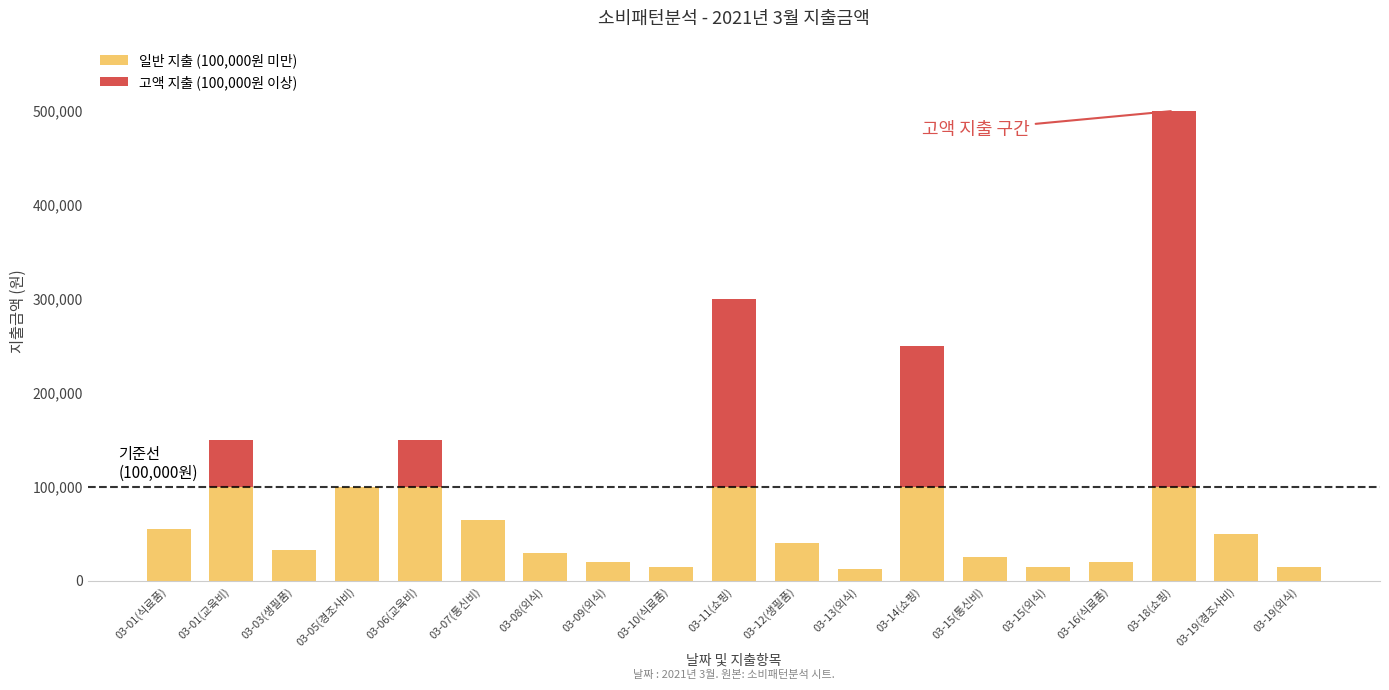

Is it true that 일반 지출 (100,000원 미만) equals 12000 at 03-13(외식)?

True